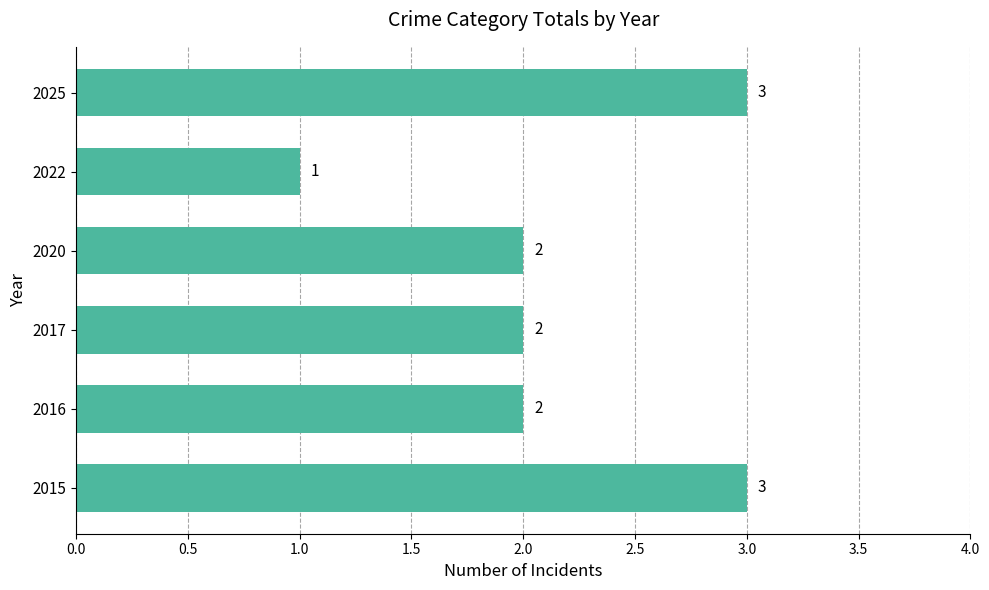

Reading top to bottom, extract all data points from this chart.

2025=3	2022=1	2020=2	2017=2	2016=2	2015=3